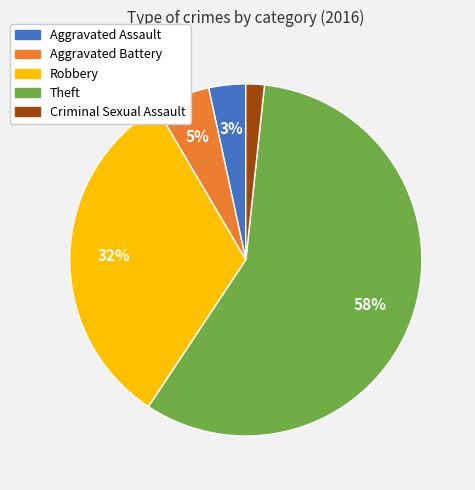

Is it true that Robbery is 42% of the pie?

False